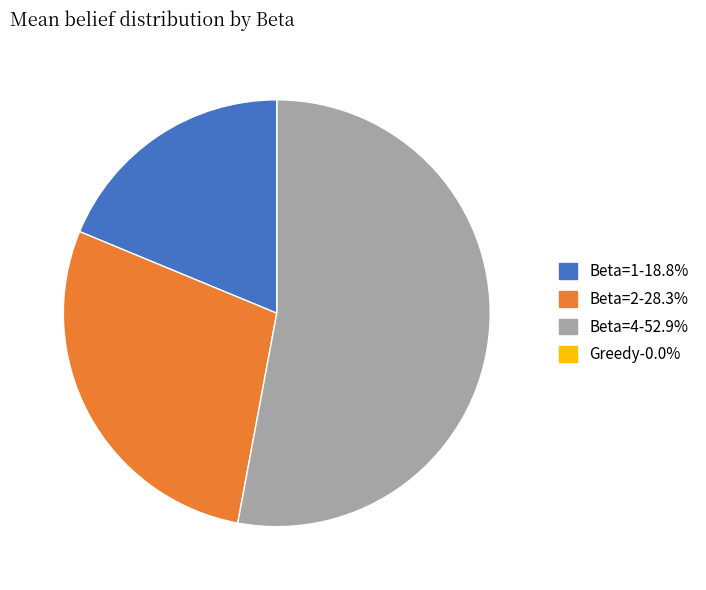

Is the sum of Beta=1 and Beta=2 greater than half?

No